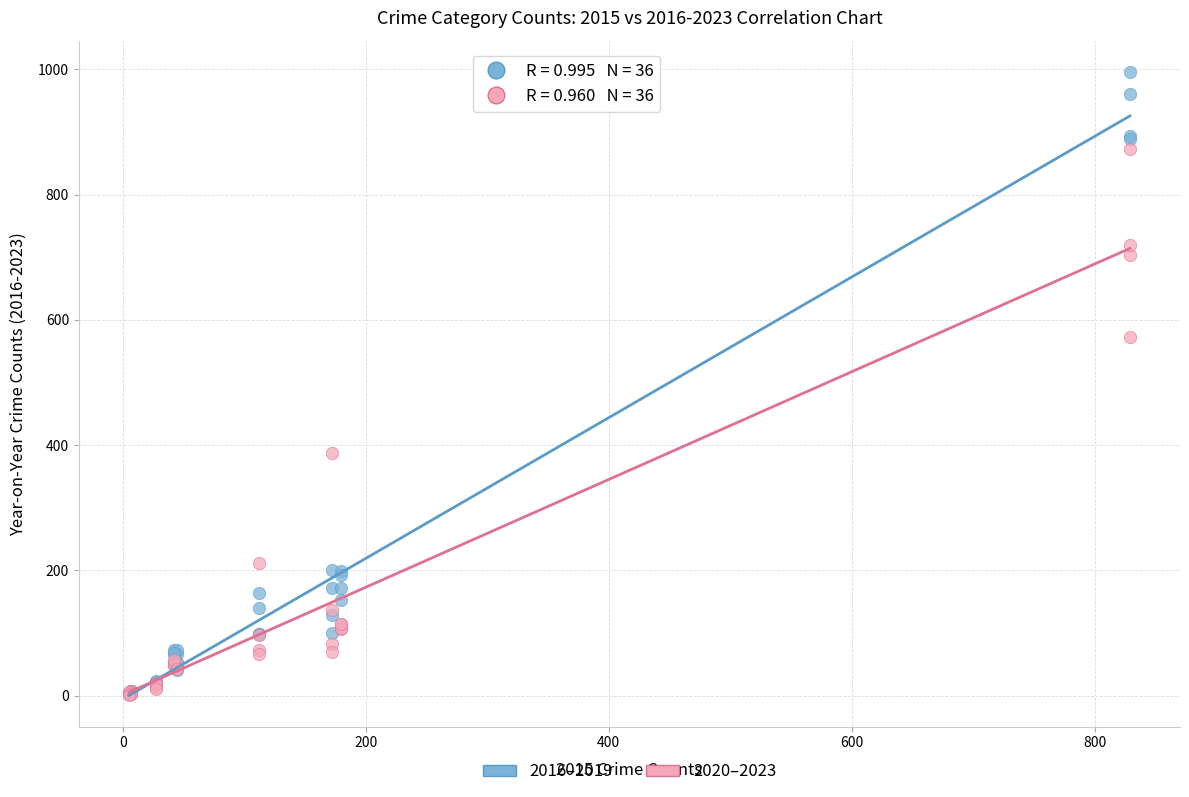

What are all the series names shown in the legend?

2016–2019, 2020–2023